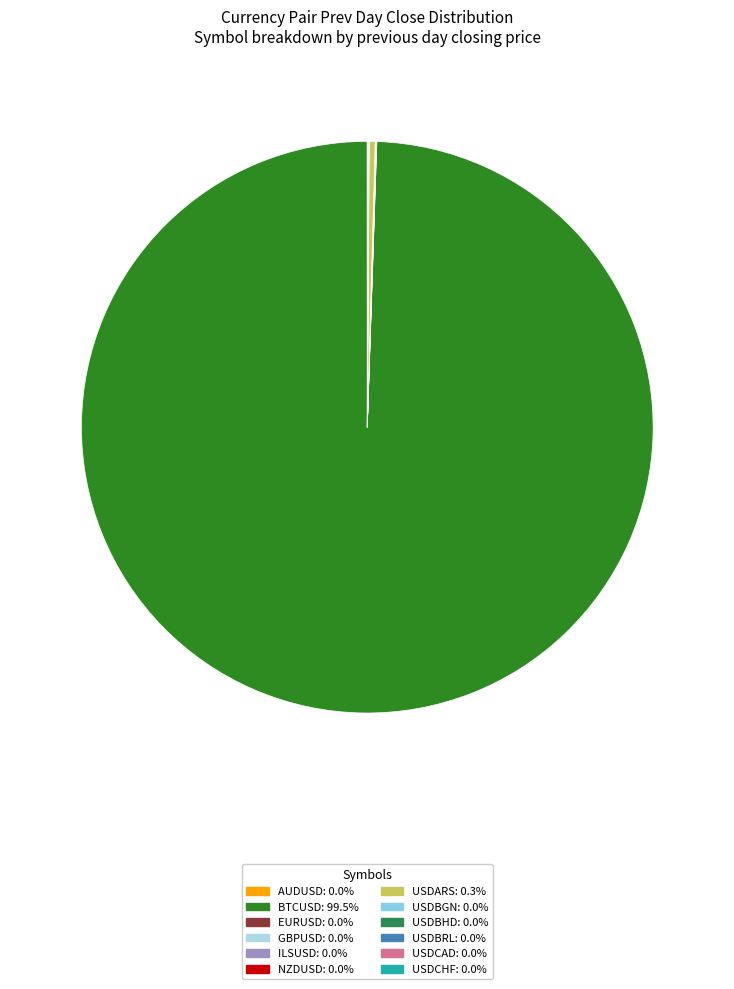

The USDBHD slice represents 0% of the pie. True or false?

True